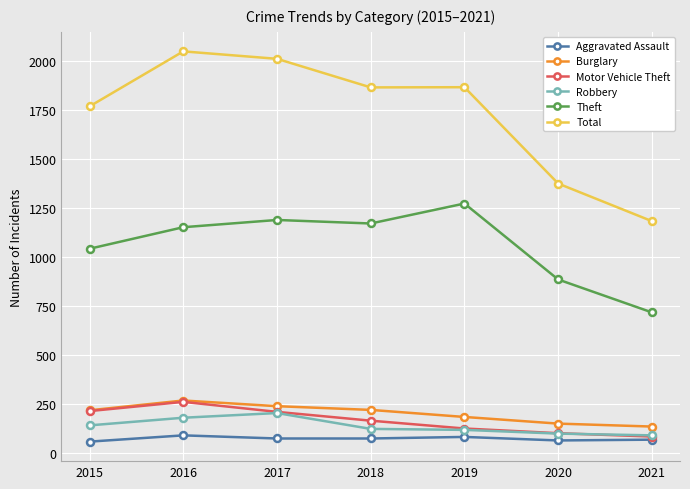

What is the difference between the Total values at 2017 and 2015?

243